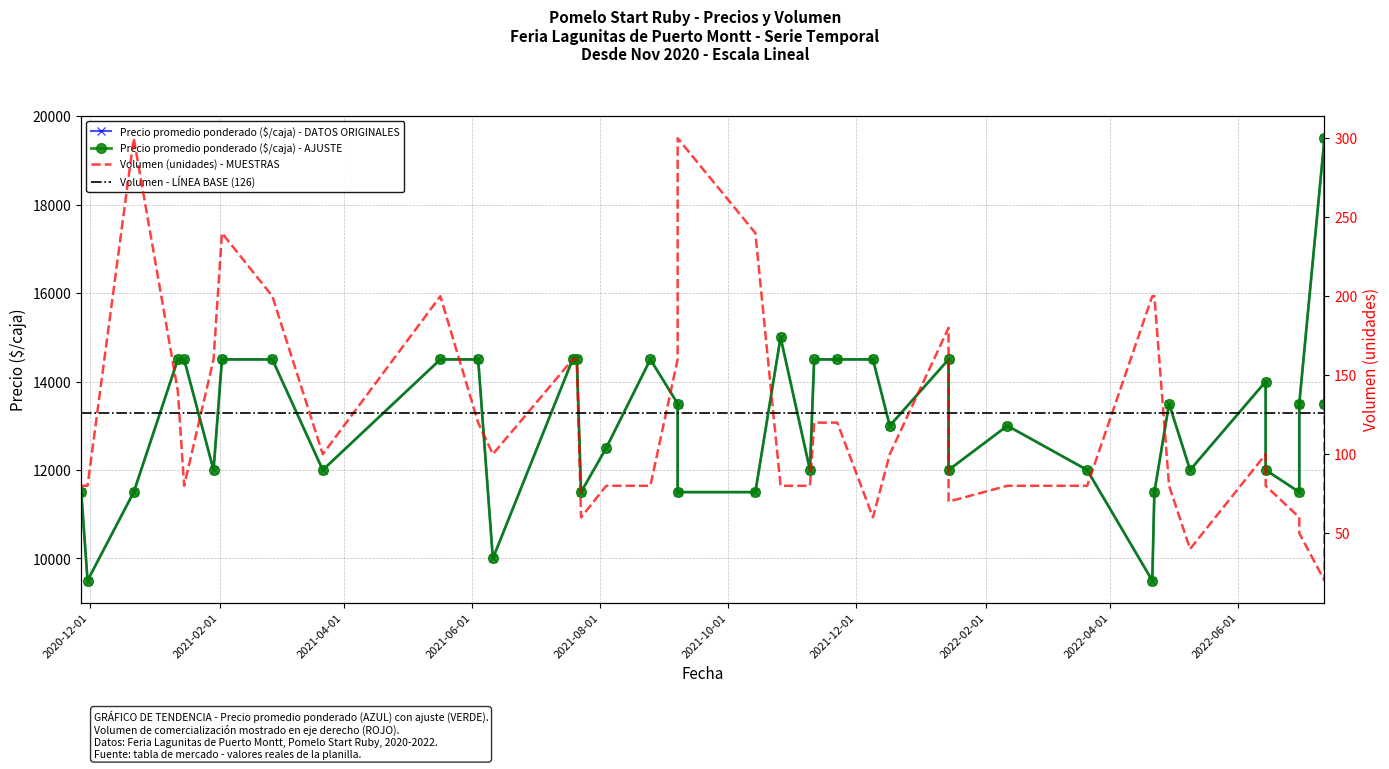

True or false: Precio $/Kg and Precio promedio ponderado intersect in this chart.

False